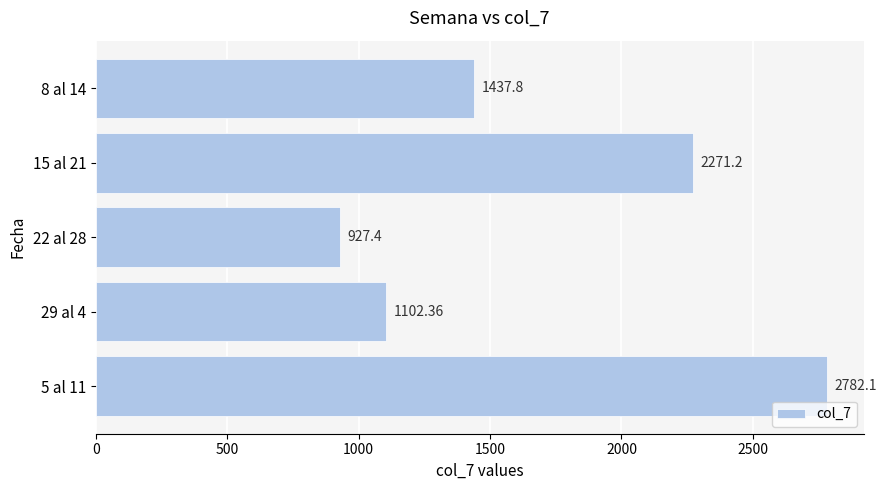

What is the ratio of the value at 15 al 21 to the value at 29 al 4?

2.1